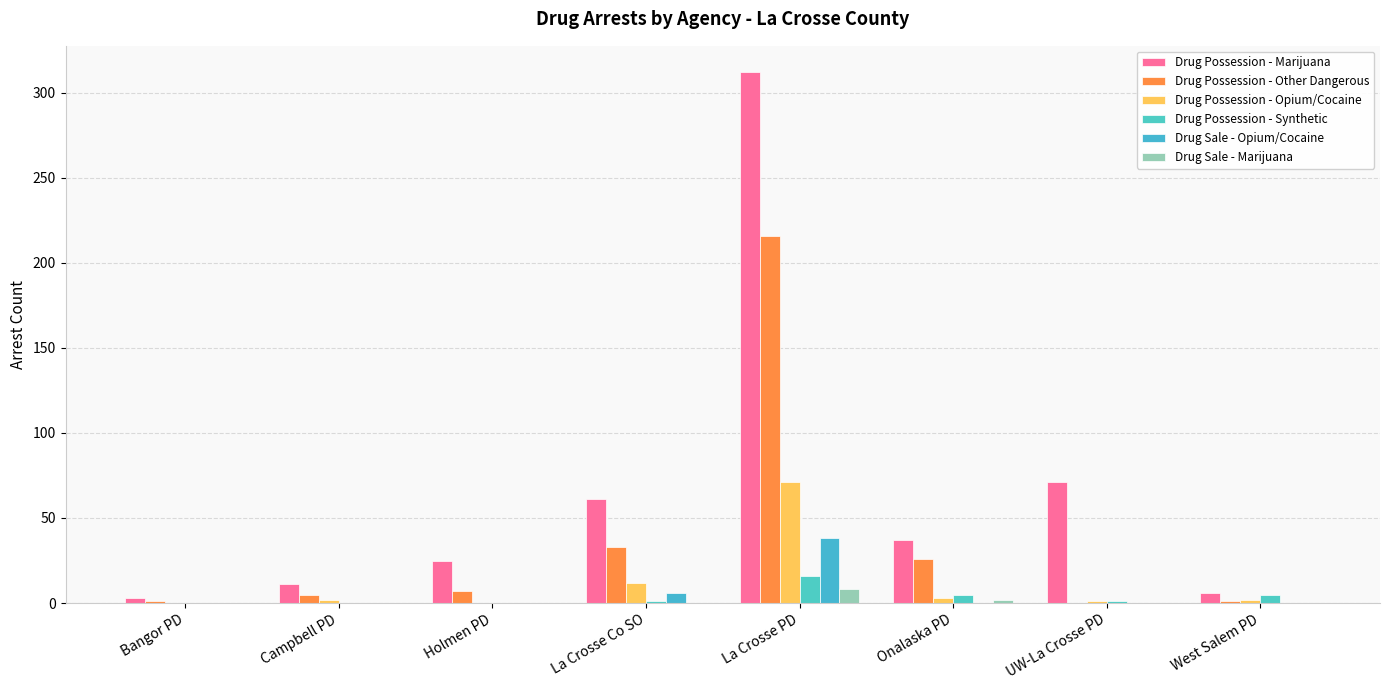

How many data points in Drug Sale - Opium/Cocaine are above 0?

2